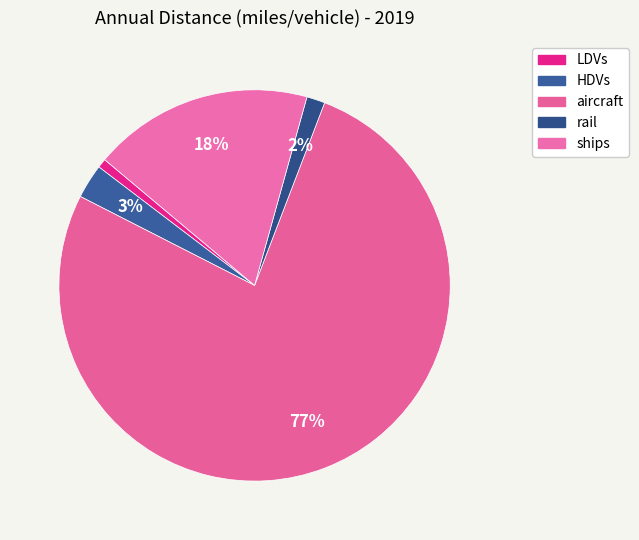

How many slices are in this pie chart?

5